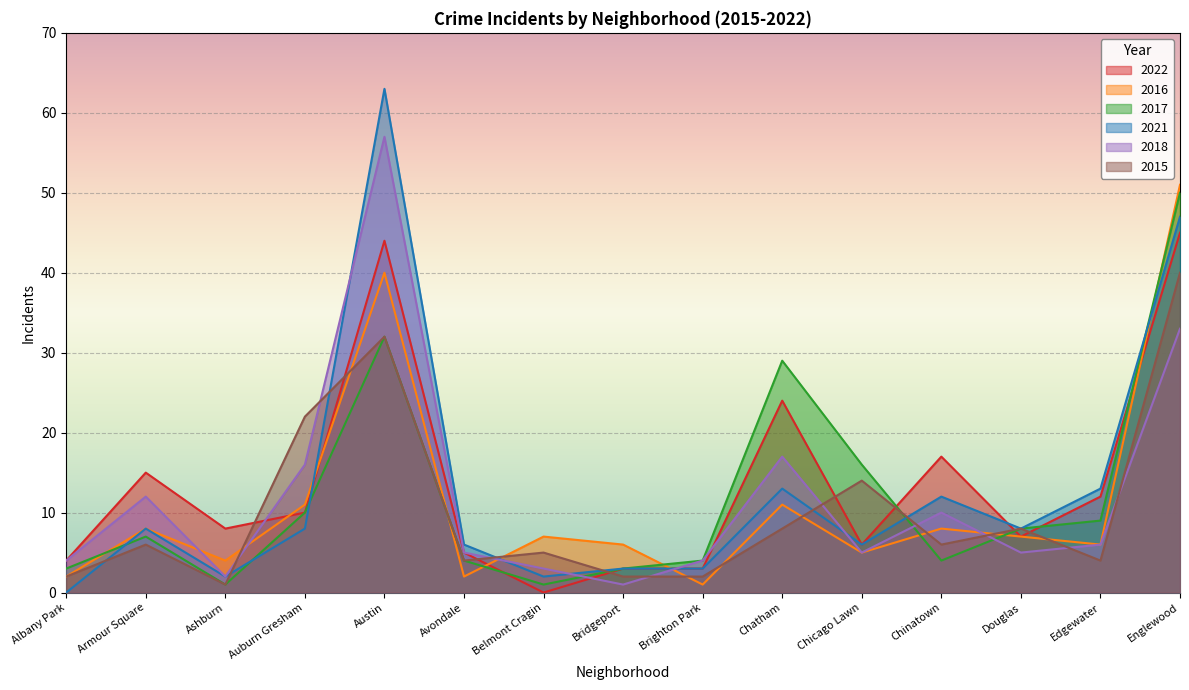

Rank the categories by 2017 value from highest to lowest.

Englewood, Austin, Chatham, Chicago Lawn, Auburn Gresham, Edgewater, Douglas, Armour Square, Avondale, Brighton Park, Chinatown, Albany Park, Bridgeport, Ashburn, Belmont Cragin